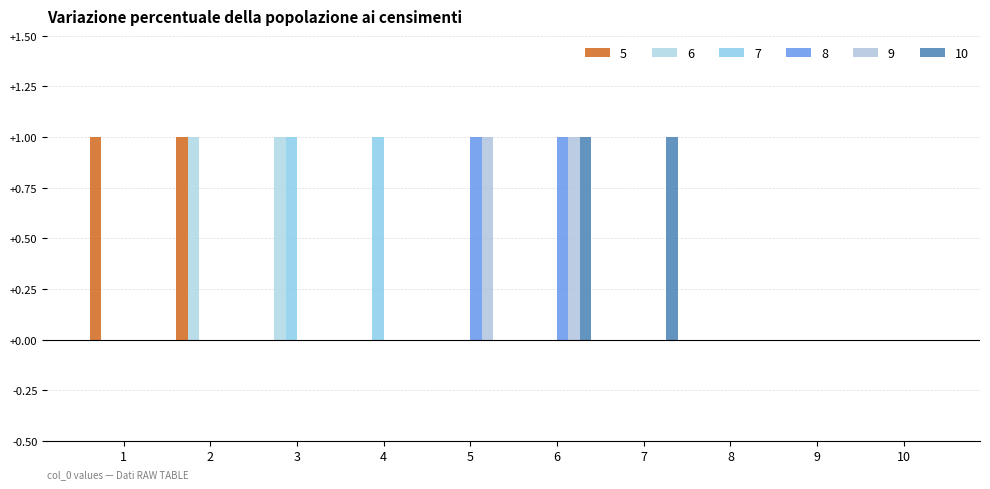

Count the number of data series in this chart.

6